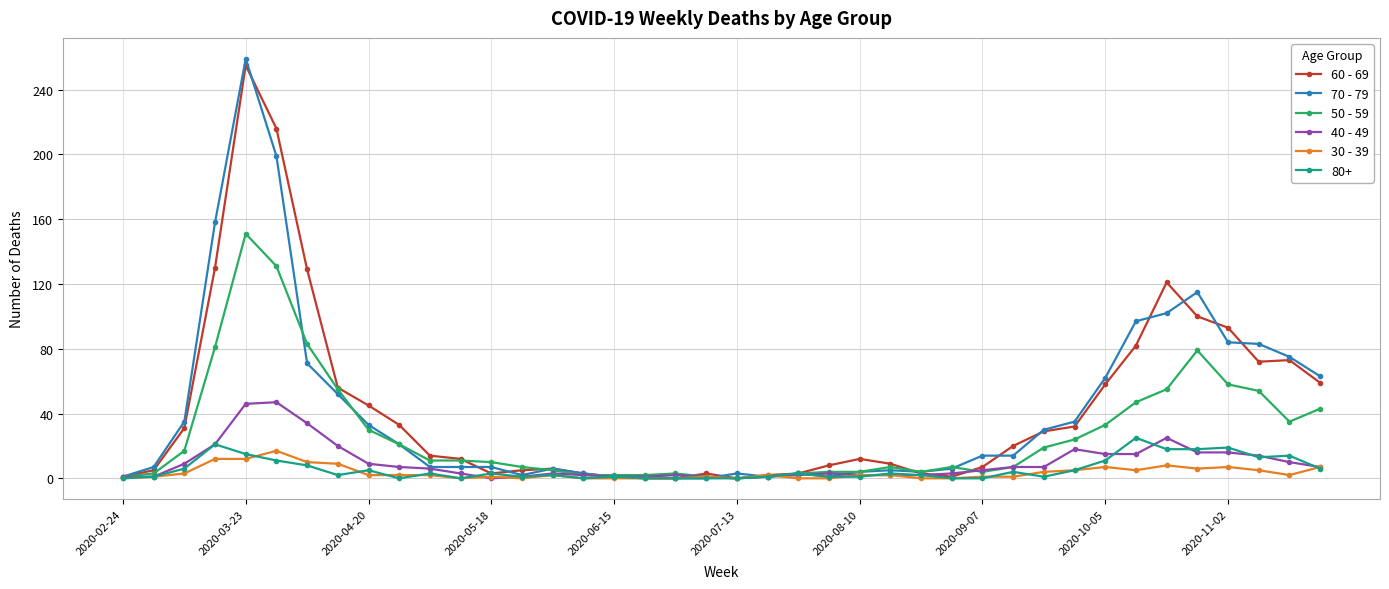

True or false: 40 - 49 has more than 1 interior local peaks.

True